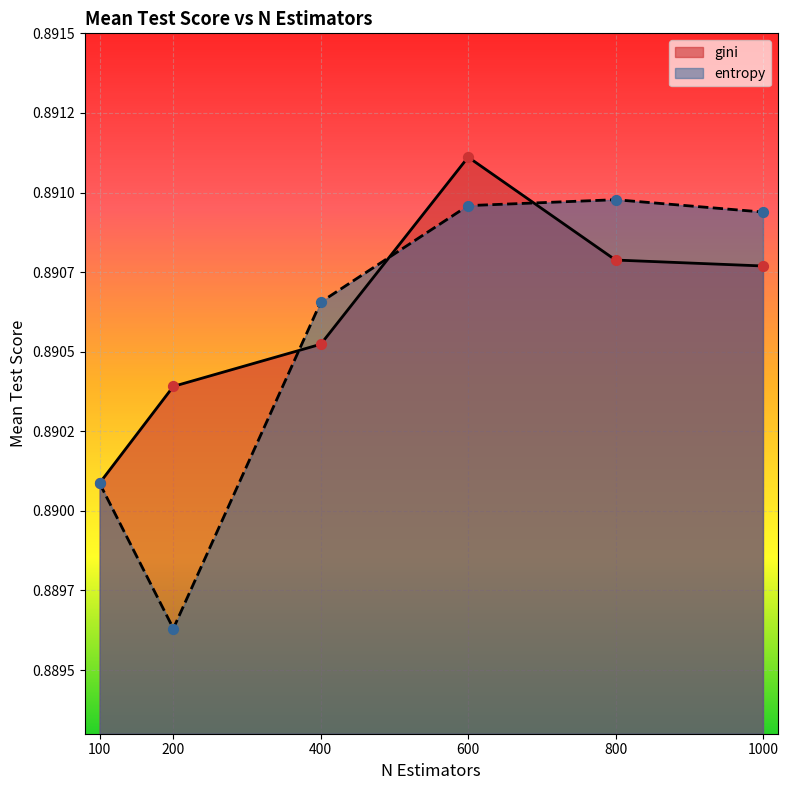

What are all the series names shown in the legend?

gini, entropy